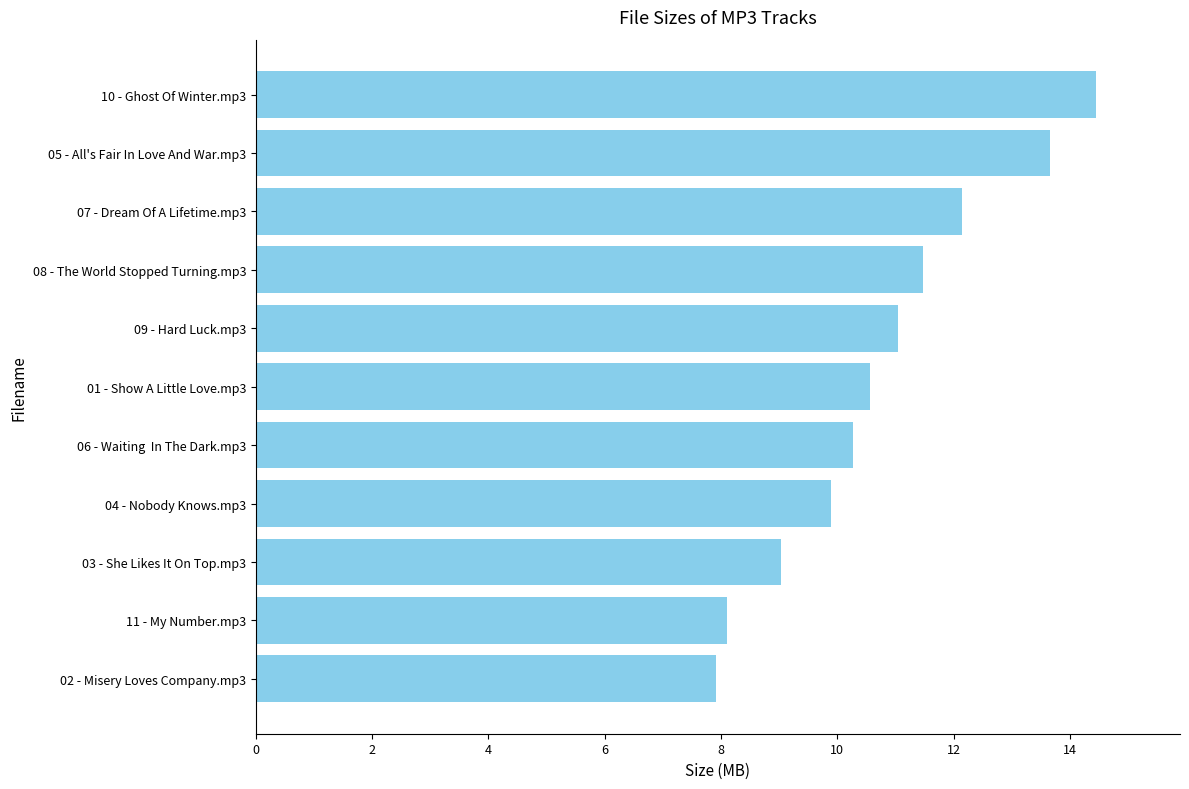

List the labels in order of value, smallest first.

02 - Misery Loves Company.mp3, 11 - My Number.mp3, 03 - She Likes It On Top.mp3, 04 - Nobody Knows.mp3, 06 - Waiting  In The Dark.mp3, 01 - Show A Little Love.mp3, 09 - Hard Luck.mp3, 08 - The World Stopped Turning.mp3, 07 - Dream Of A Lifetime.mp3, 05 - All's Fair In Love And War.mp3, 10 - Ghost Of Winter.mp3